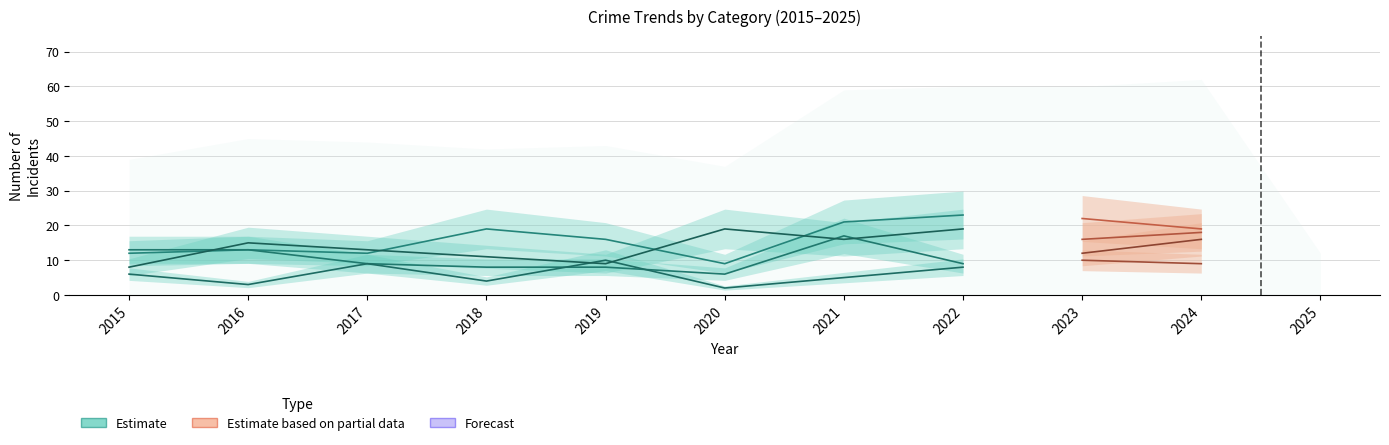

What is the maximum value for Aggravated Assault (estimate)?

23